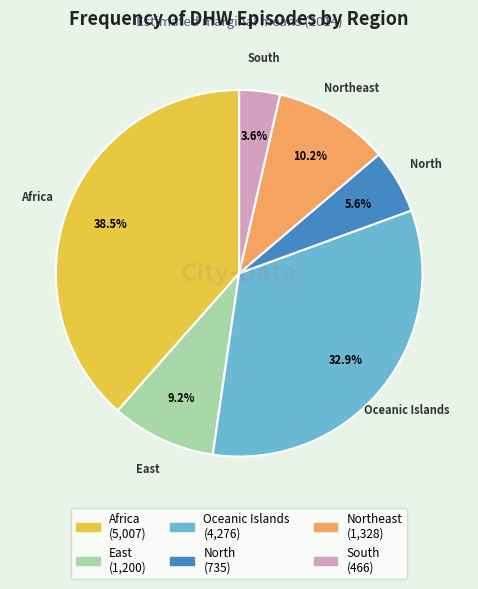

To the nearest percent, what percentage of the pie is North?

6%